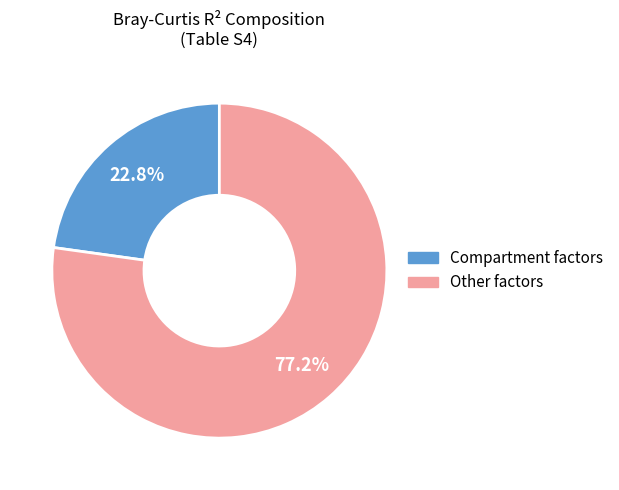

Is there any slice that represents more than half of the pie?

Yes